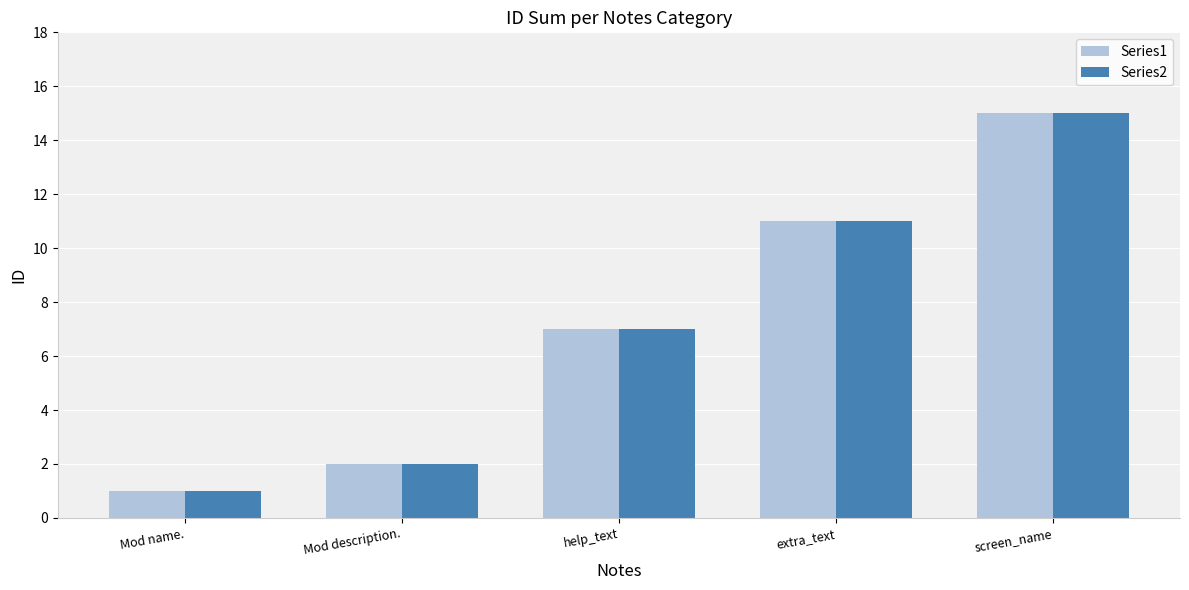

What is the total value across all series at Mod description.?

4